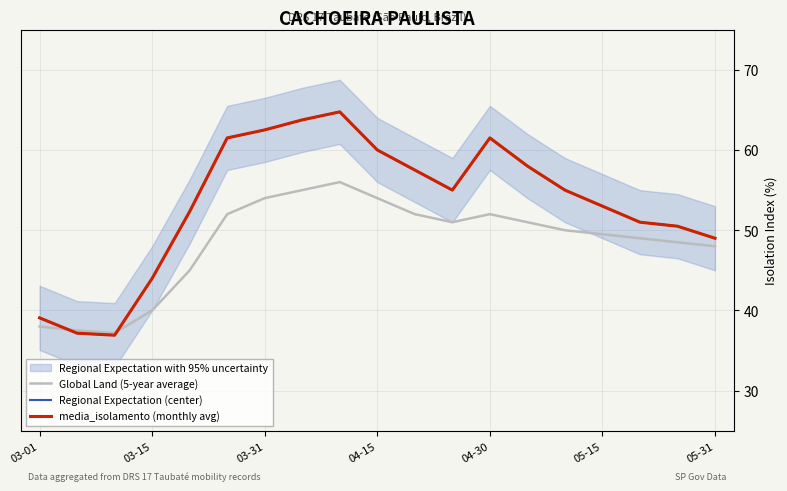

True or false: media_isolamento (monthly avg) and Regional Expectation (center) intersect in this chart.

False